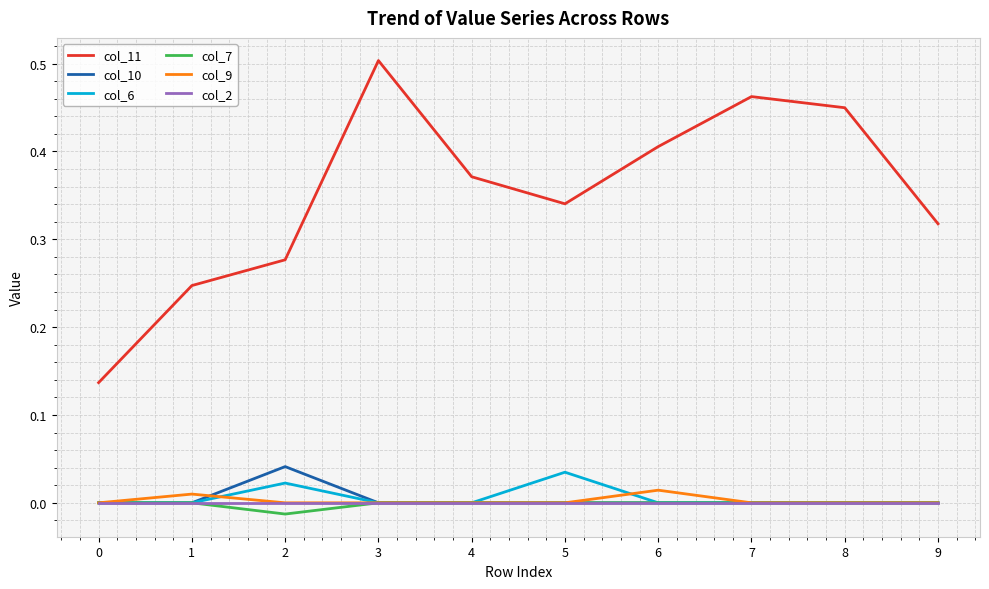

Is the value of col_2 at 2 greater than the value of col_11 at 4?

No